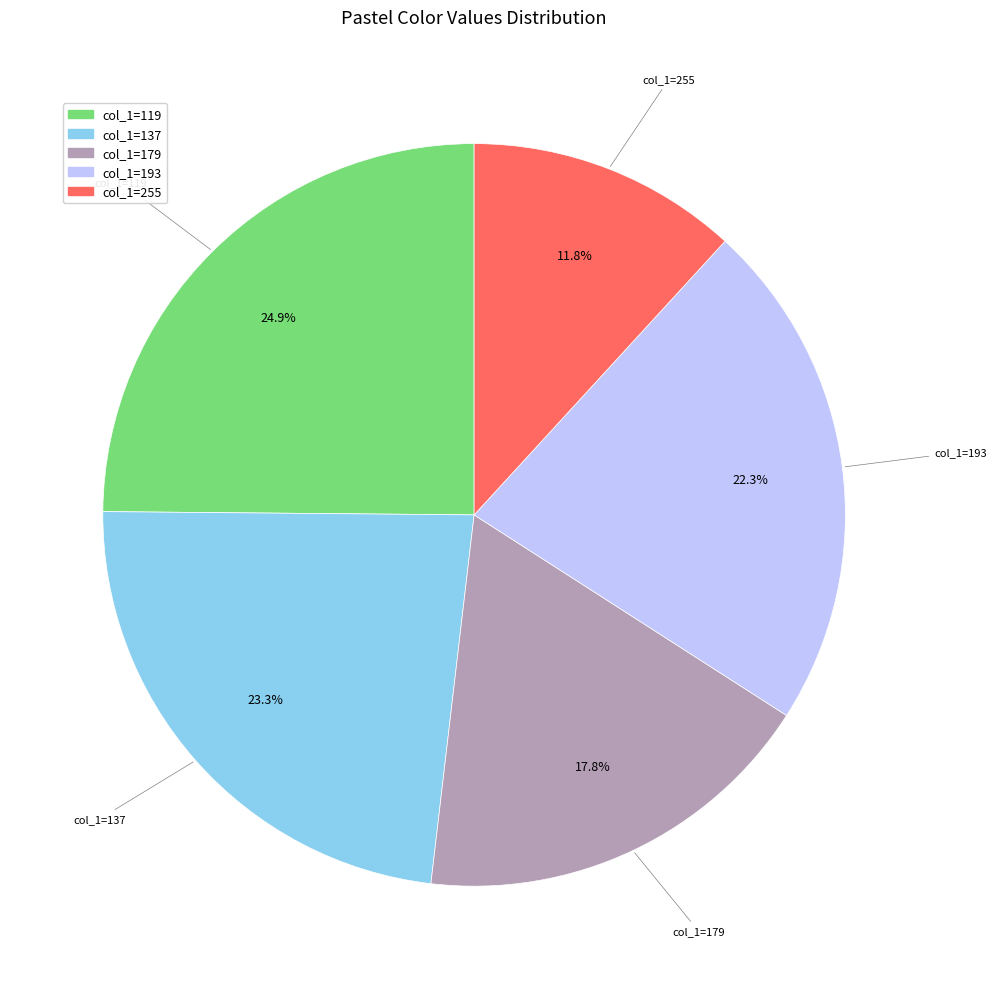

Which has a higher value, col_1=255 or col_1=137?

col_1=137